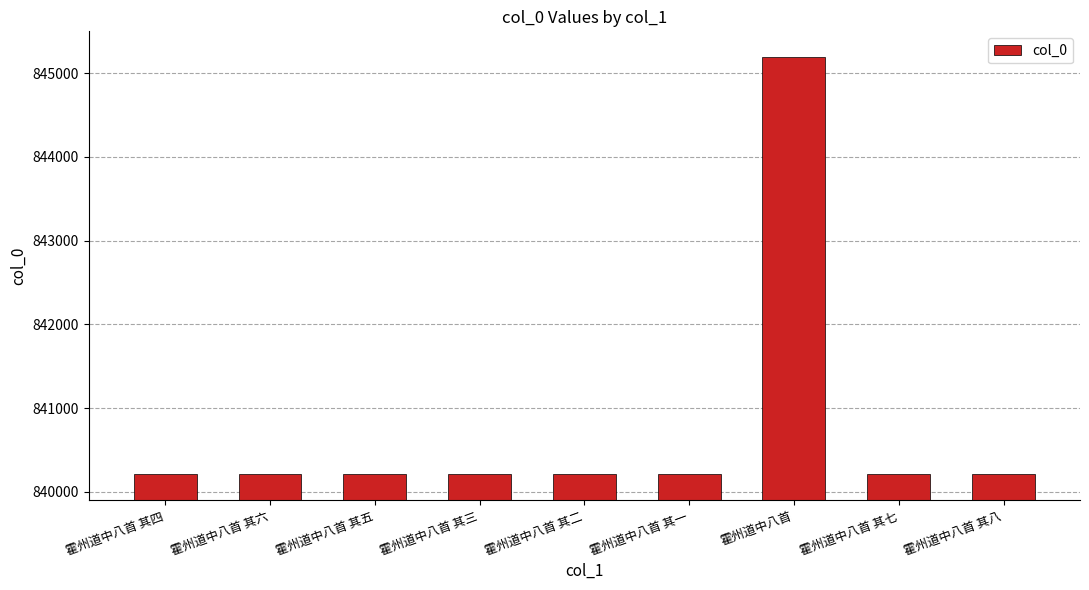

At which category does the chart reach its peak across all series?

霍州道中八首